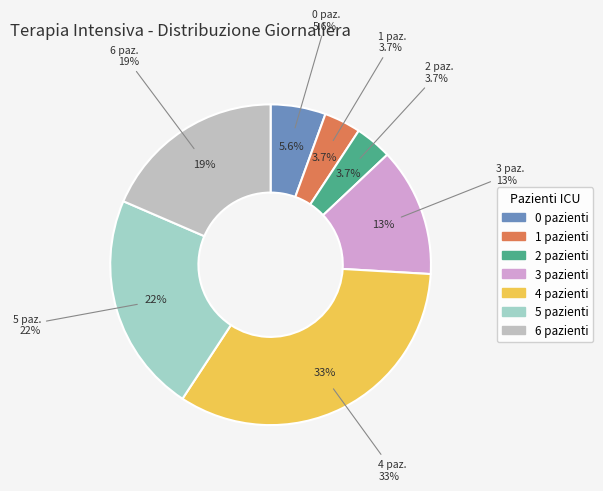

Is there any slice that represents more than half of the pie?

No